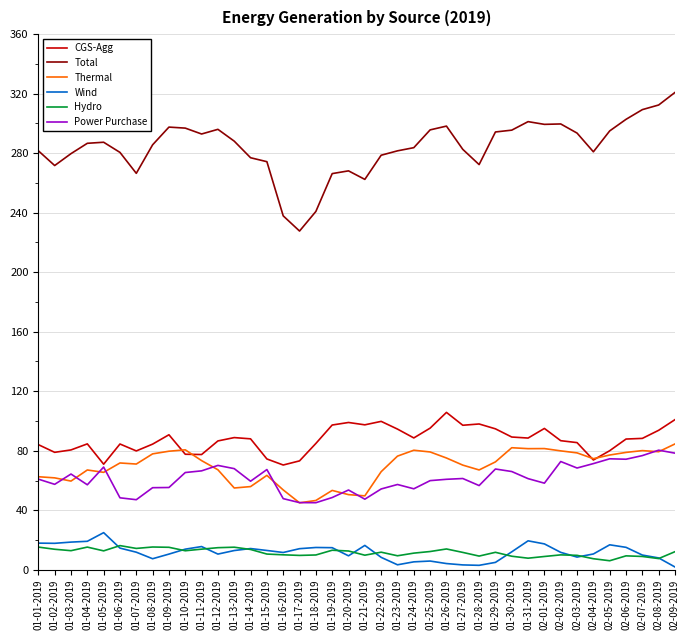

Is this an area chart (filled region under the line)?

No